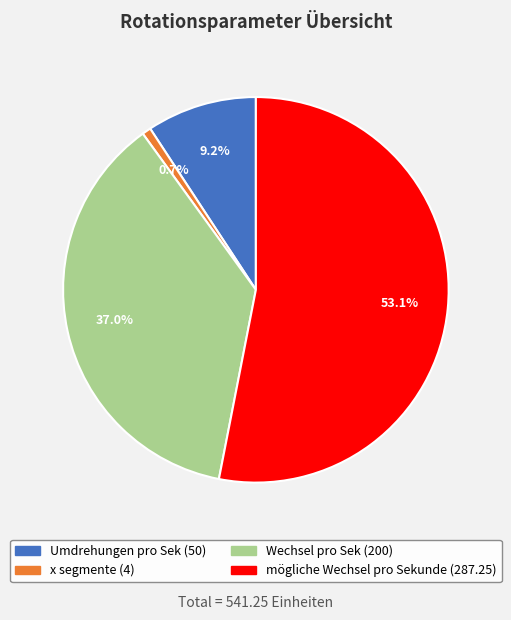

How many segments does this pie chart have?

4